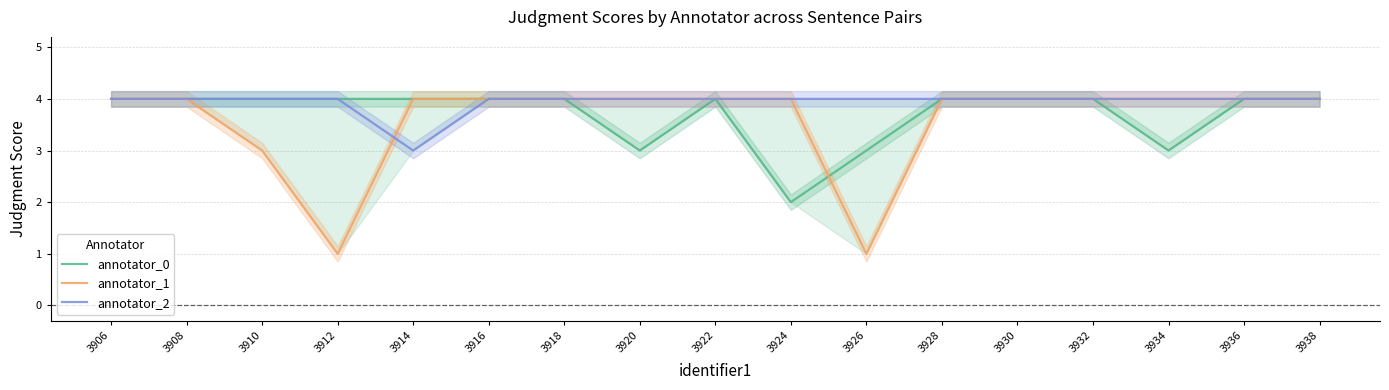

List the labels in order of annotator_0 value, largest first.

3906, 3908, 3910, 3912, 3914, 3916, 3918, 3922, 3928, 3930, 3932, 3936, 3938, 3920, 3926, 3934, 3924